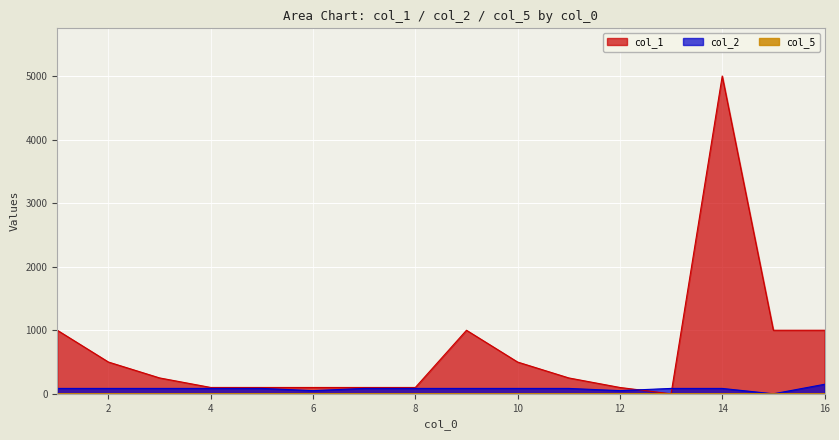

Is it true that col_5 equals 1.1 at 10?

True